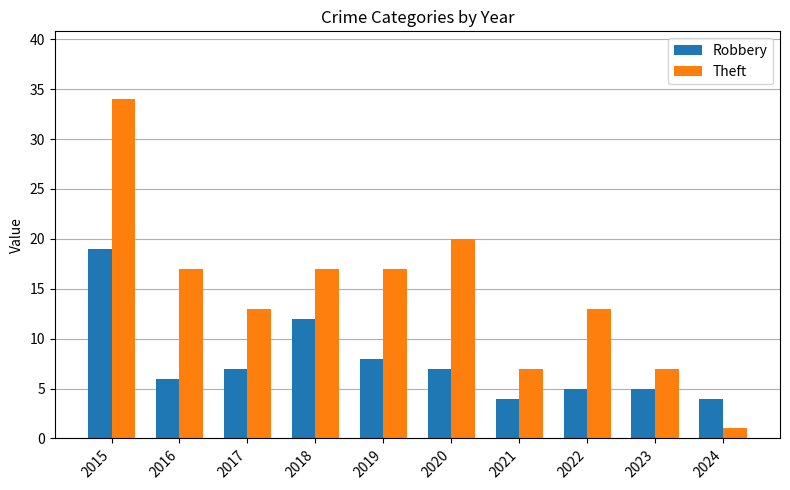

At which label does Theft reach its peak?

2015